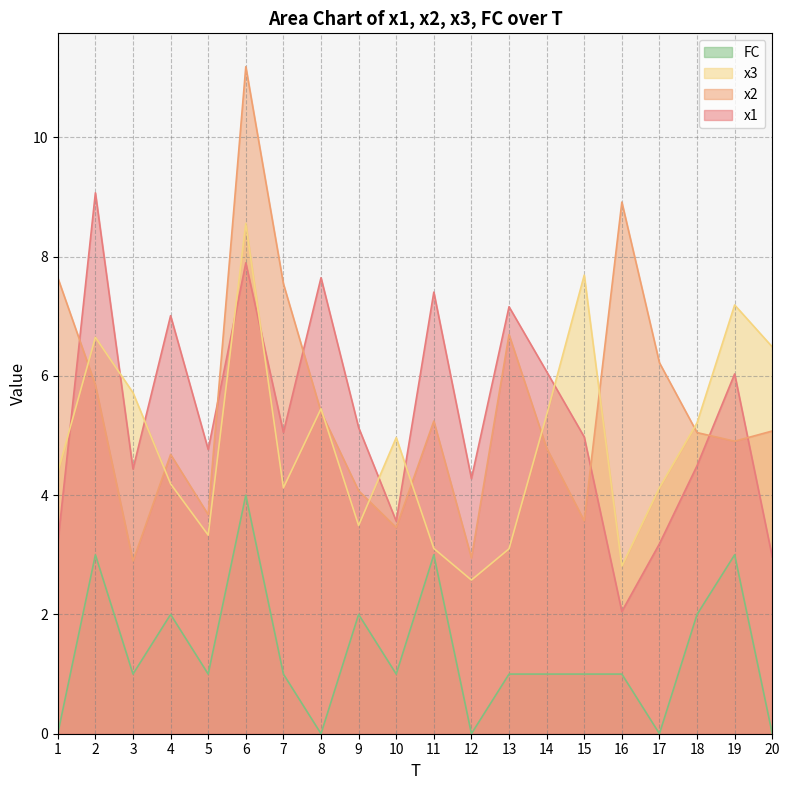

List the labels in order of x1 value, largest first.

2, 6, 8, 11, 13, 4, 14, 19, 9, 7, 15, 5, 18, 3, 12, 10, 1, 17, 20, 16